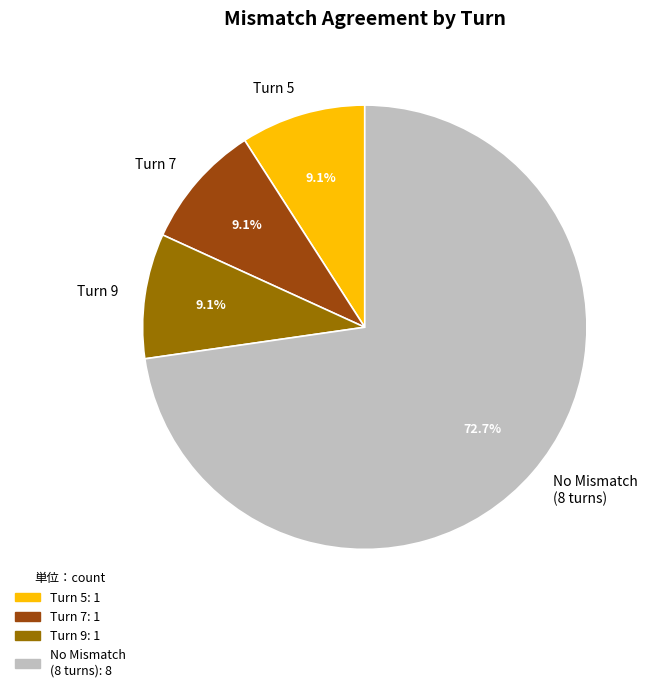

What percentage do Turn 7 and No Mismatch (8 turns) together represent?

81.8%